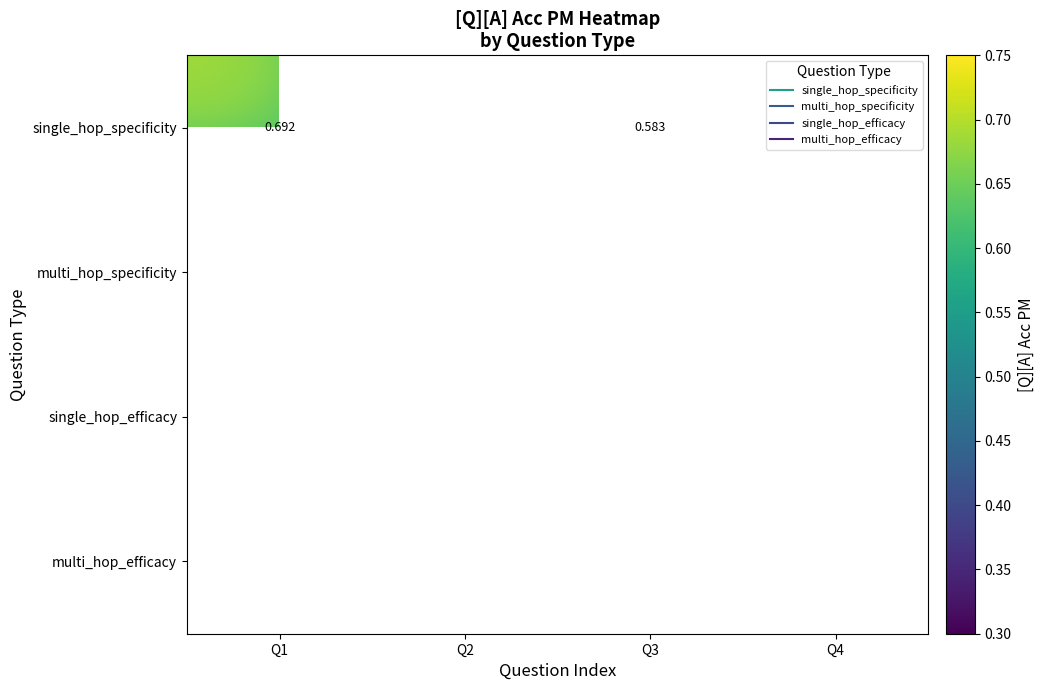

True or false: single_hop_specificity has a value of 0.2 at Q3.

False